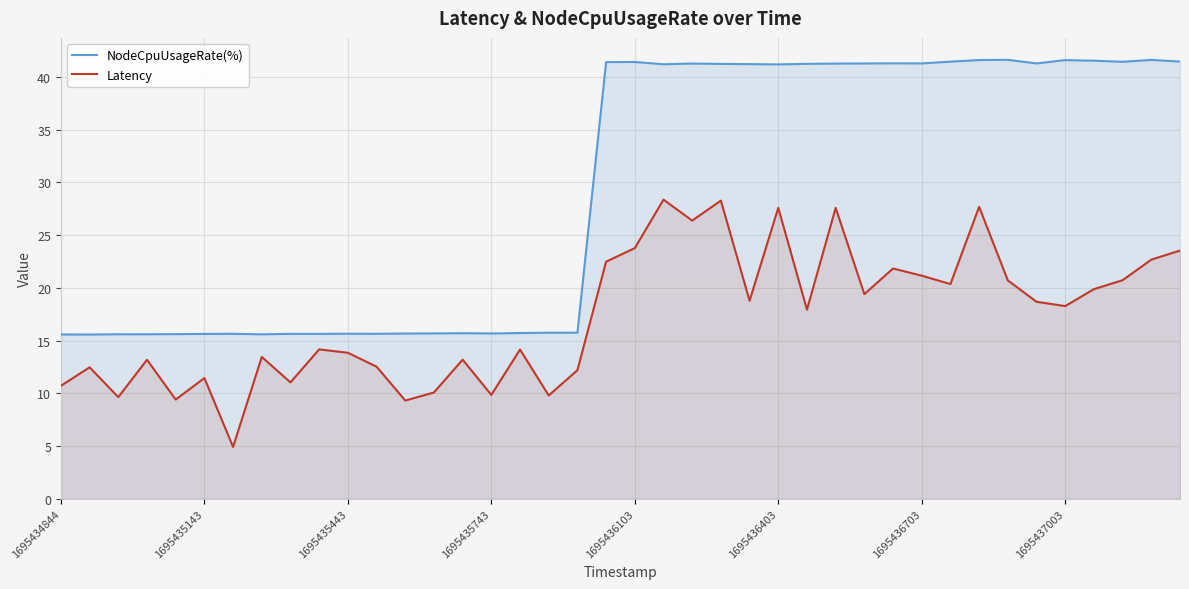

What is the total value across all series at 14?

28.9